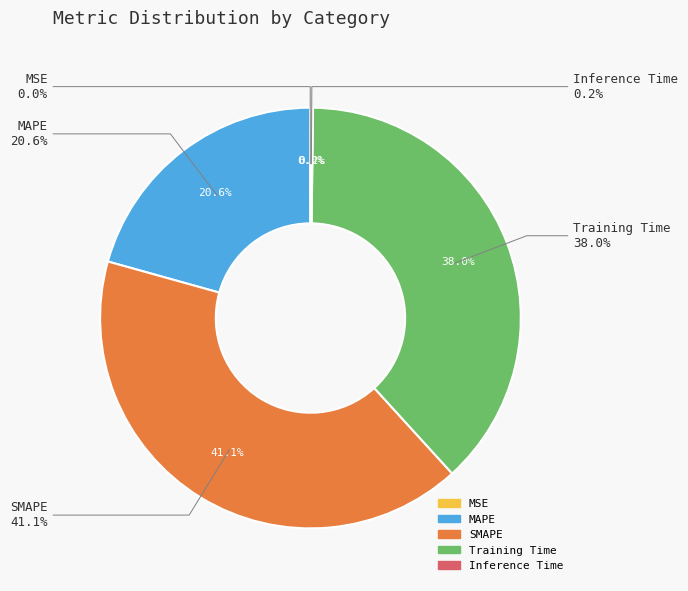

To the nearest percent, what is the difference between the MAPE and Training Time slice percentages?

17%